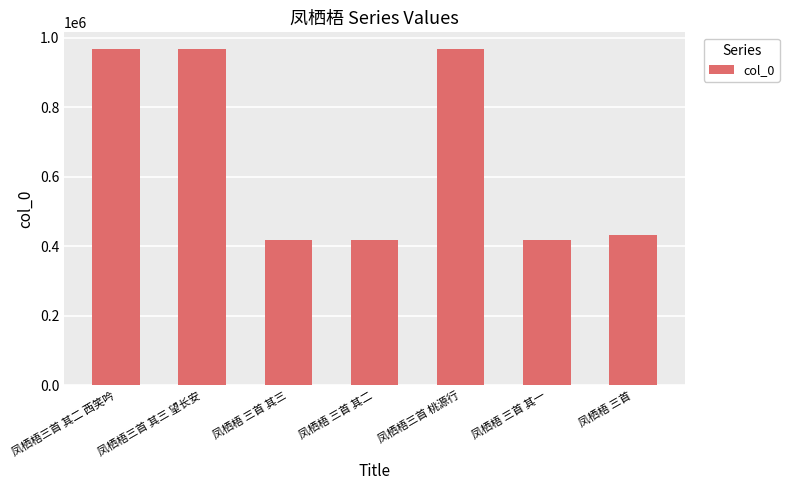

What is the difference between the maximum and minimum values?

550383